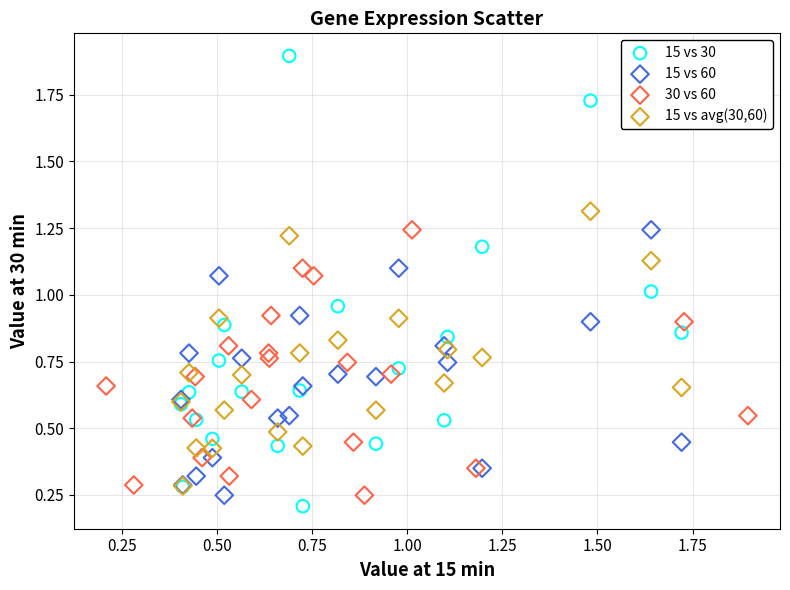

Which series contains the highest Y value?

15 vs 30